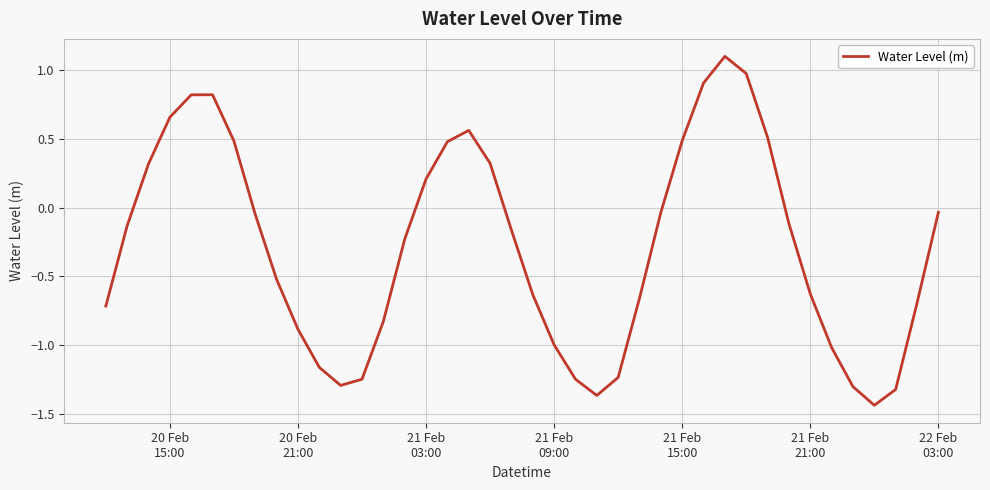

What is the greatest value displayed?

1.1